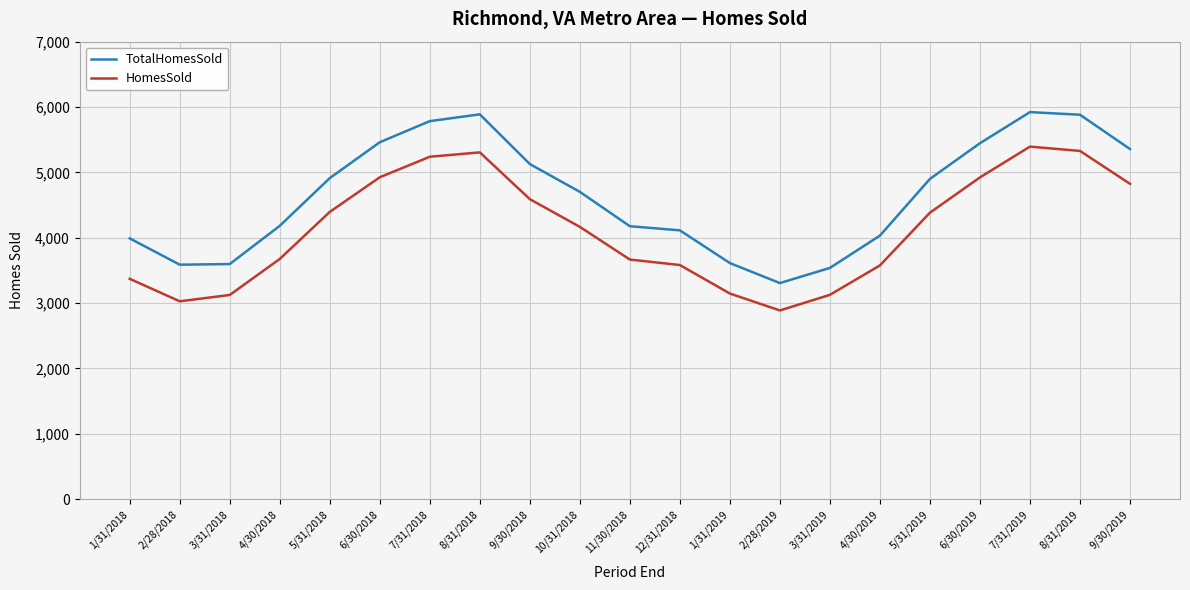

Is the value of TotalHomesSold at 2/28/2018 greater than the value of HomesSold at 6/30/2018?

No